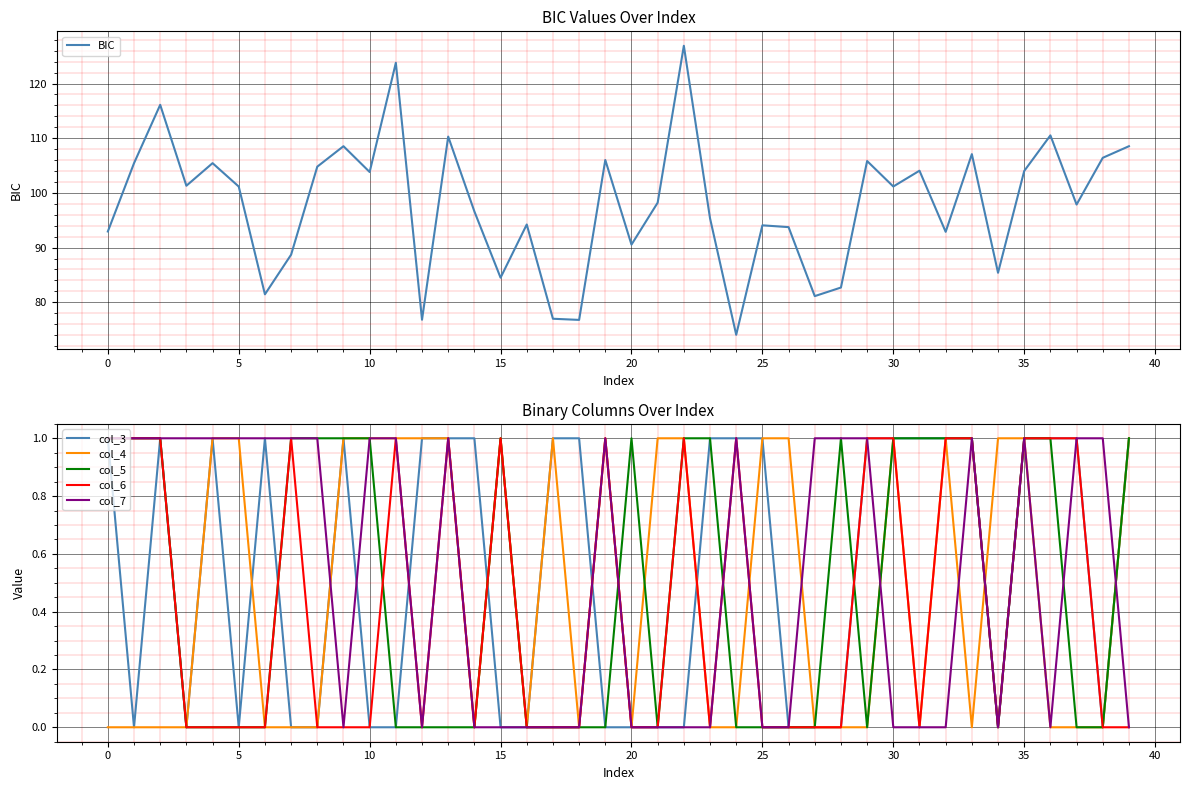

Is it true that col_3 equals 0 at 15?

True